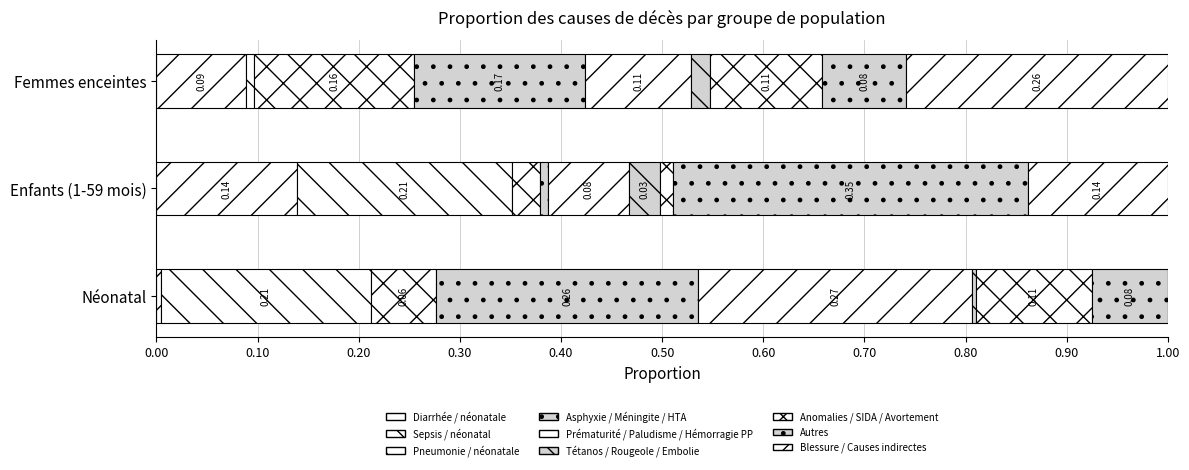

How many series are shown in this chart?

9